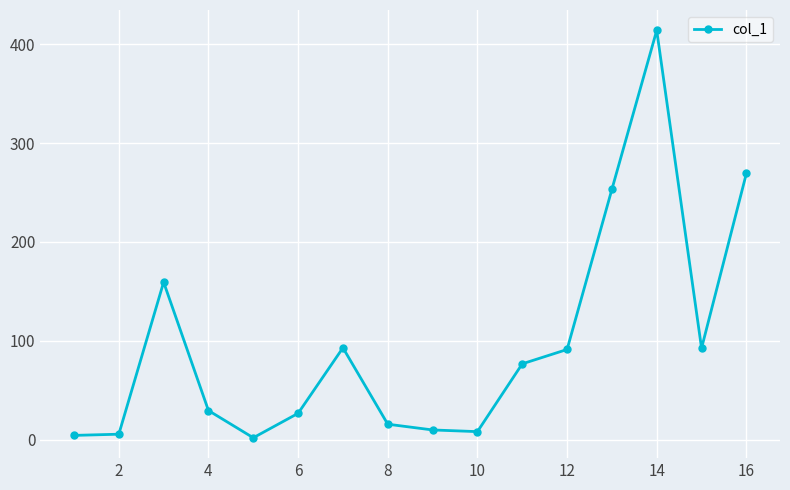

What is the greatest value displayed?

413.8